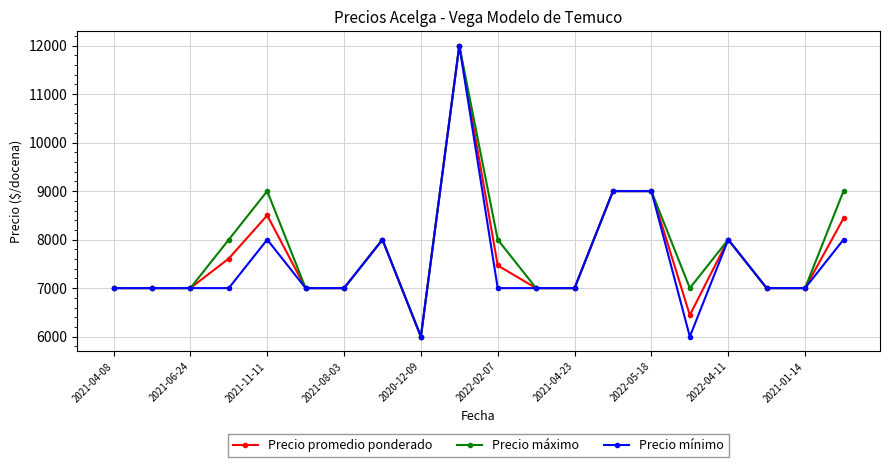

At how many categories does at least one series exceed 7116?

9